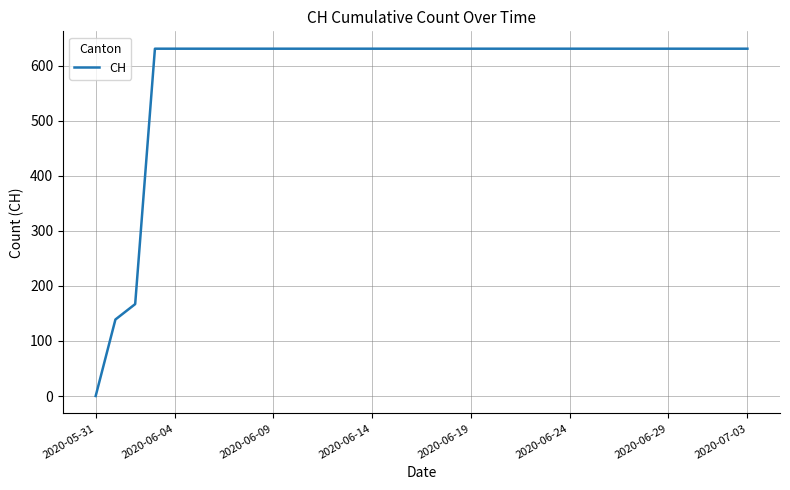

What is the difference between the second highest and minimum values?

631